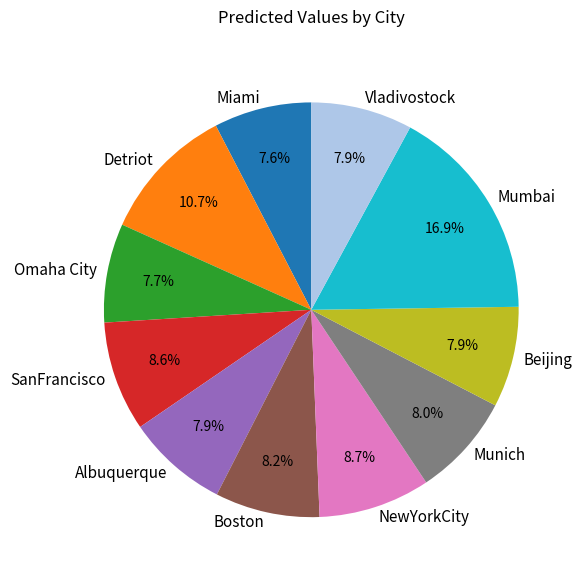

Is there any slice that represents more than half of the pie?

No